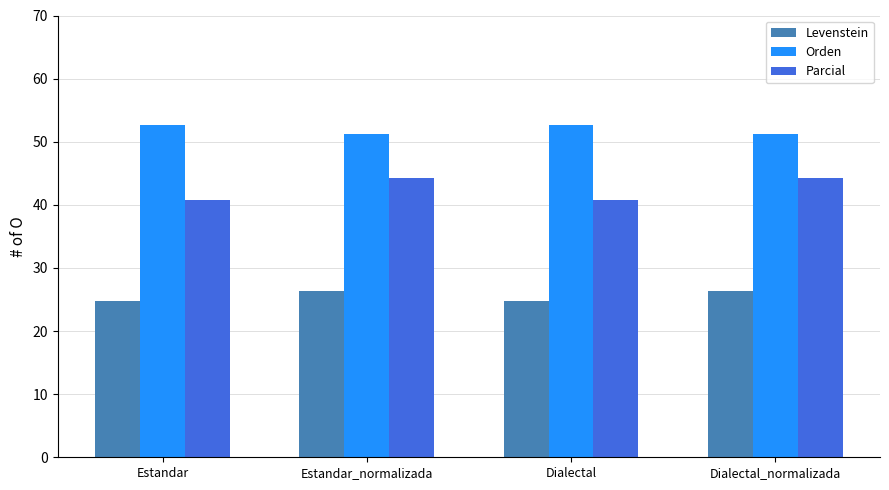

How many bars are there in total?

12